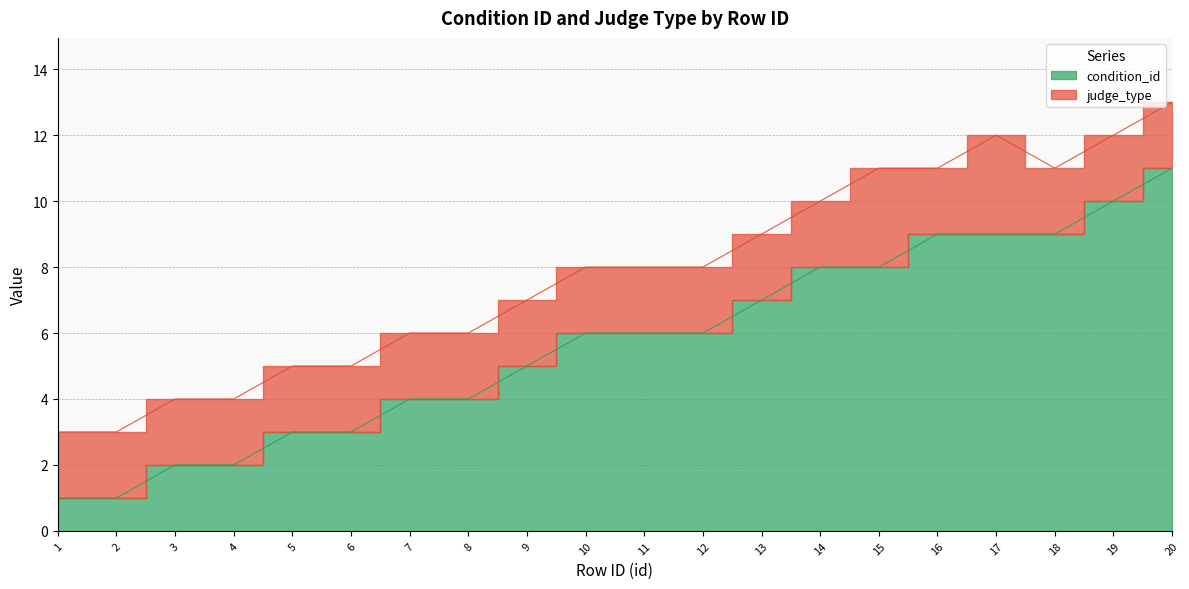

Rank the categories by value from lowest to highest.

1, 2, 3, 4, 5, 6, 7, 8, 9, 10, 11, 12, 13, 14, 15, 16, 17, 18, 19, 20